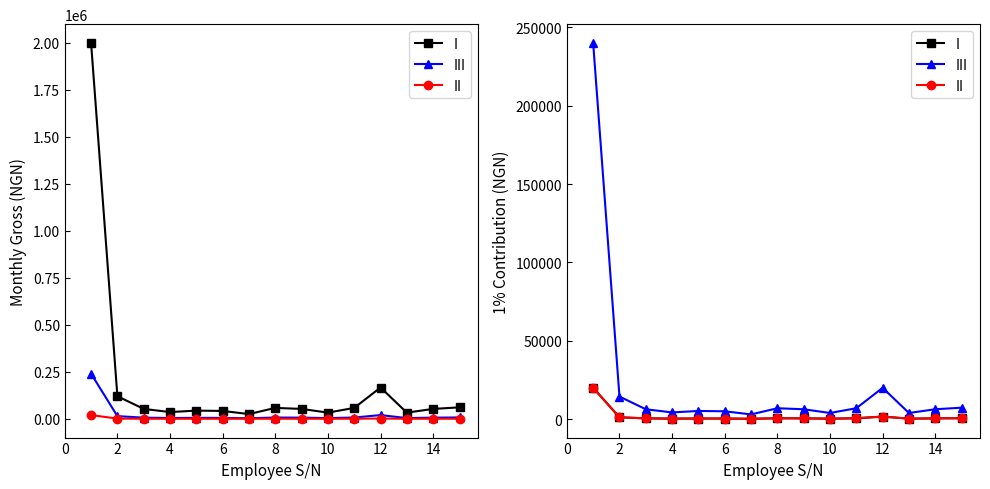

In II, how many points are lower than both neighbors (excluding endpoints)?

4